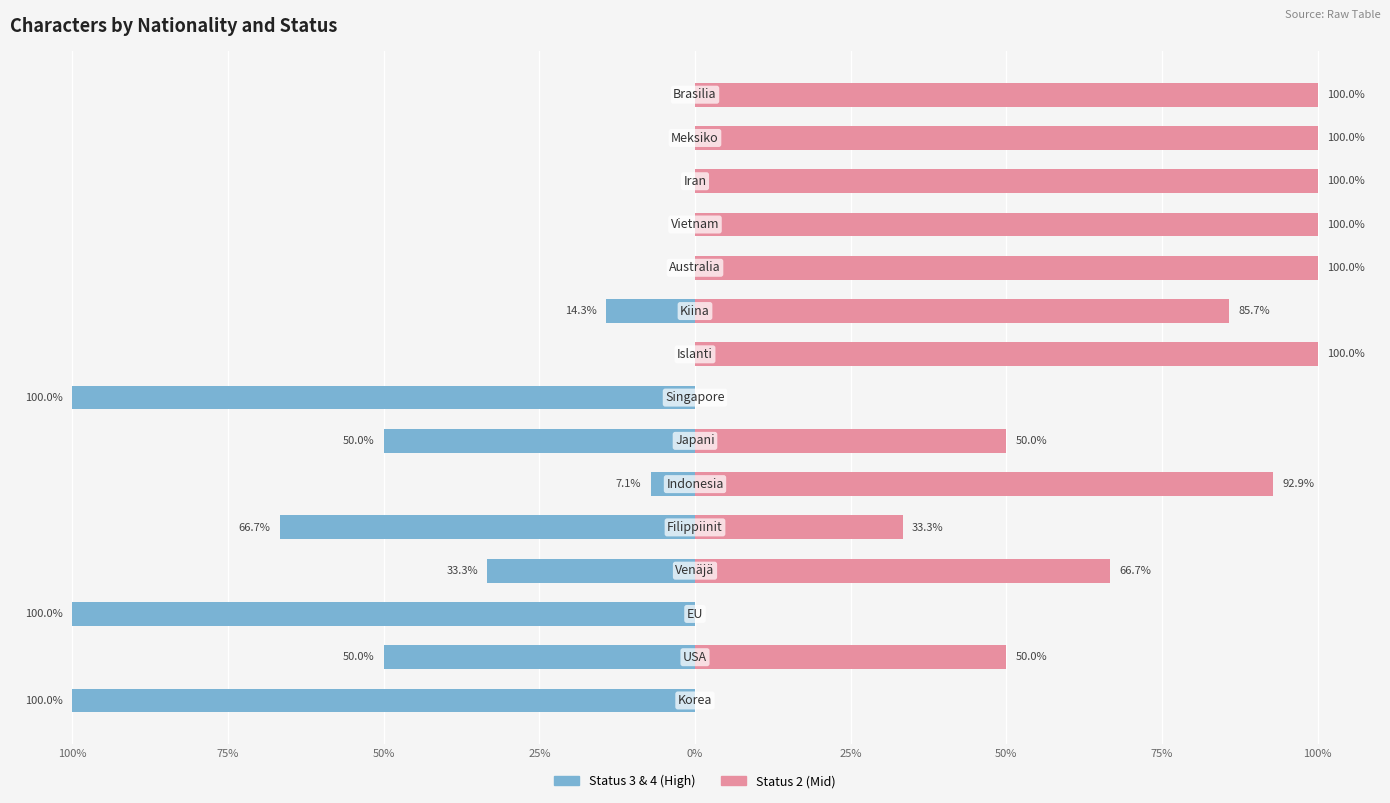

Does the chart contain stacked bars?

No